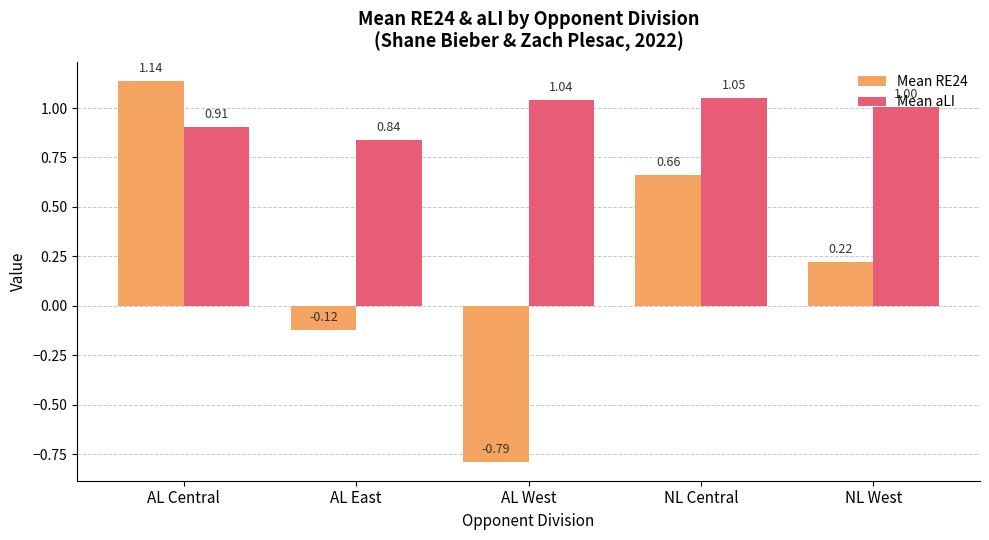

Which series has the widest spread of values?

Mean RE24